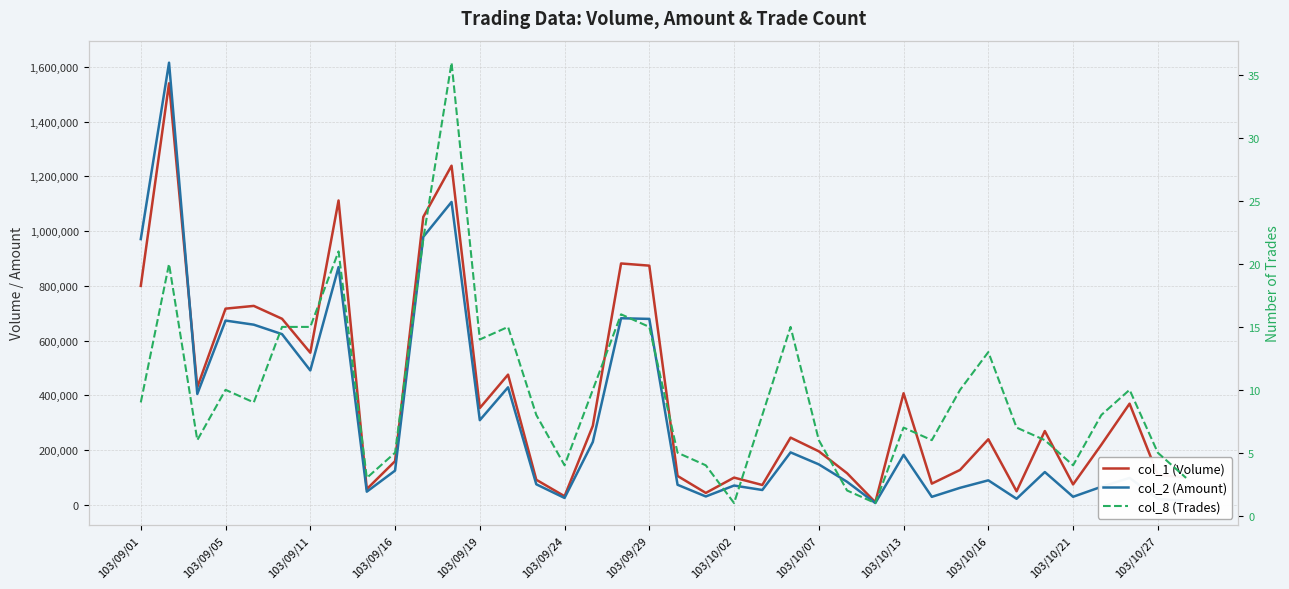

Which series changed the most between 14 and 32?

col_1 (Volume)